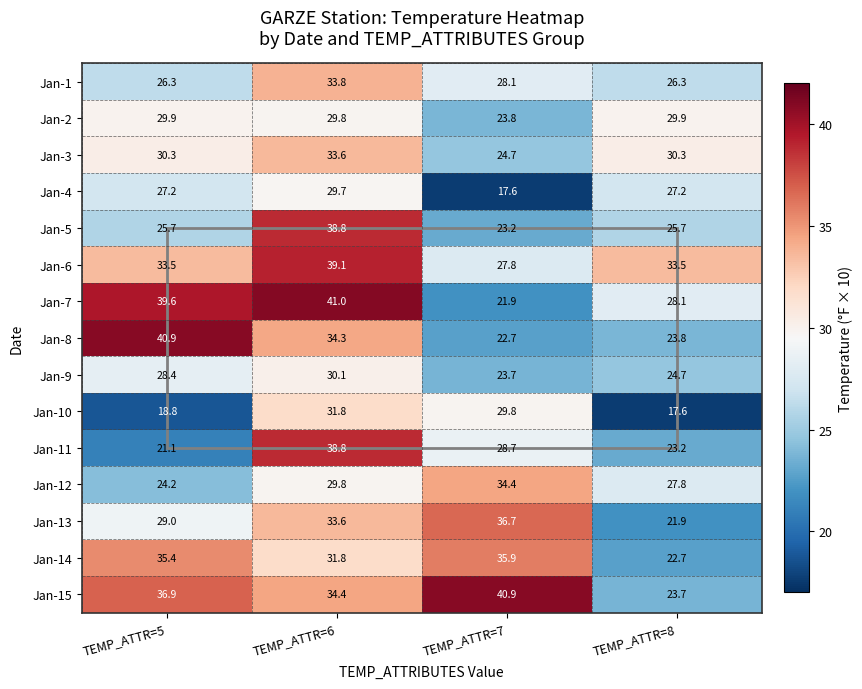

What is the sum of the Jan-14 values at TEMP_ATTR=8 and TEMP_ATTR=5?

58.1